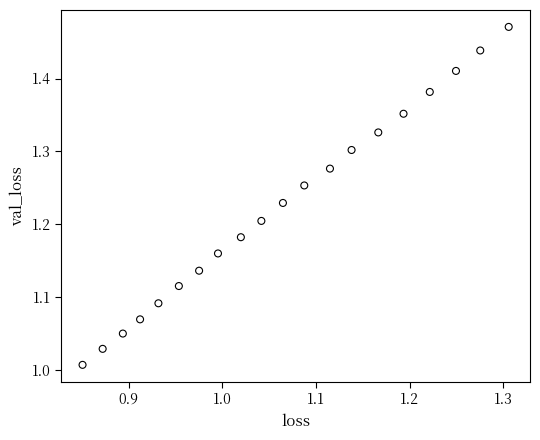

What is the range of Y values (max minus min)?

0.5